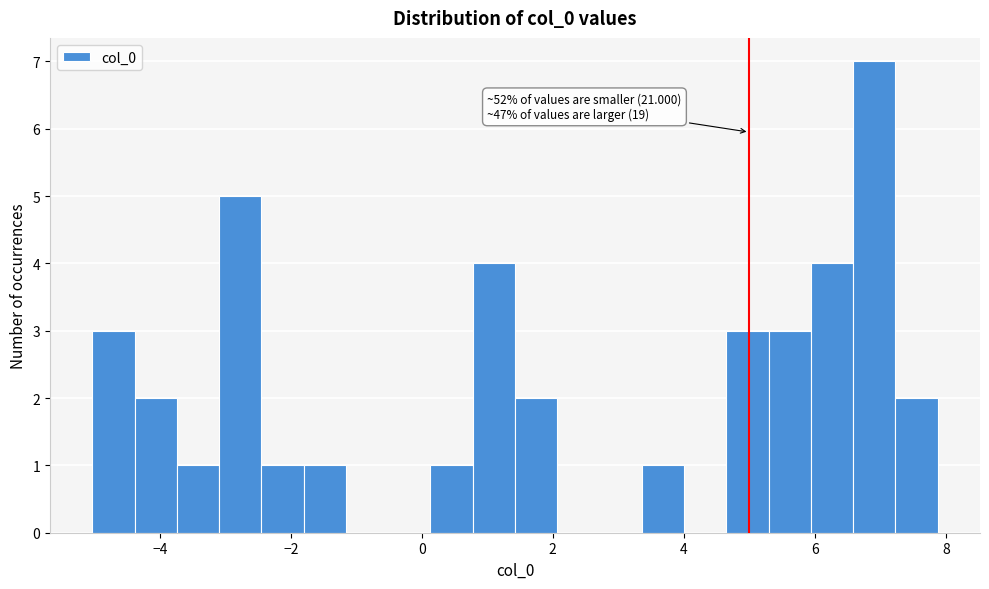

Around what value on the x-axis is the tallest bar? Give the approximate position of its centre, as read against the axis.

7.0